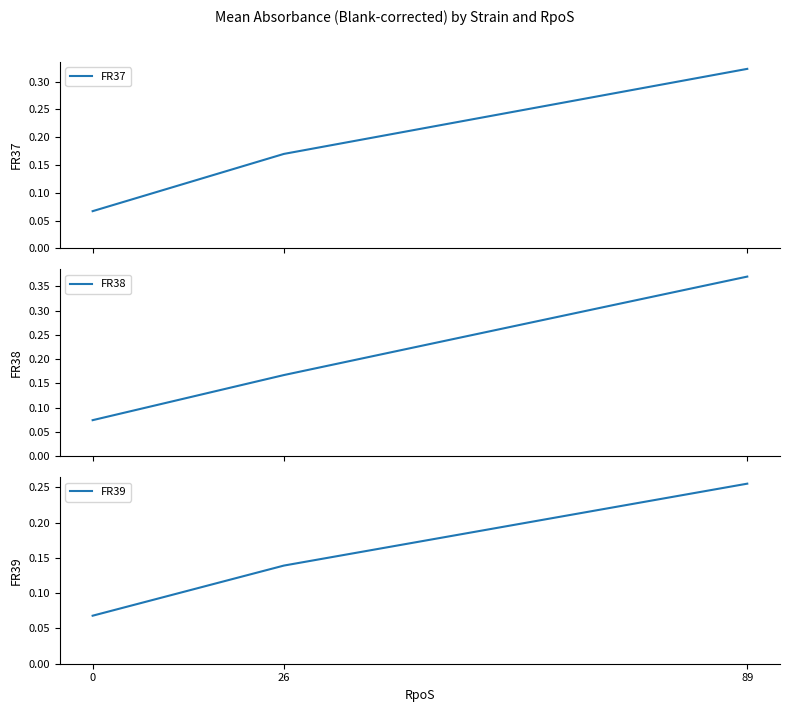

The value of FR39 at 89 is 0.4. True or false?

False